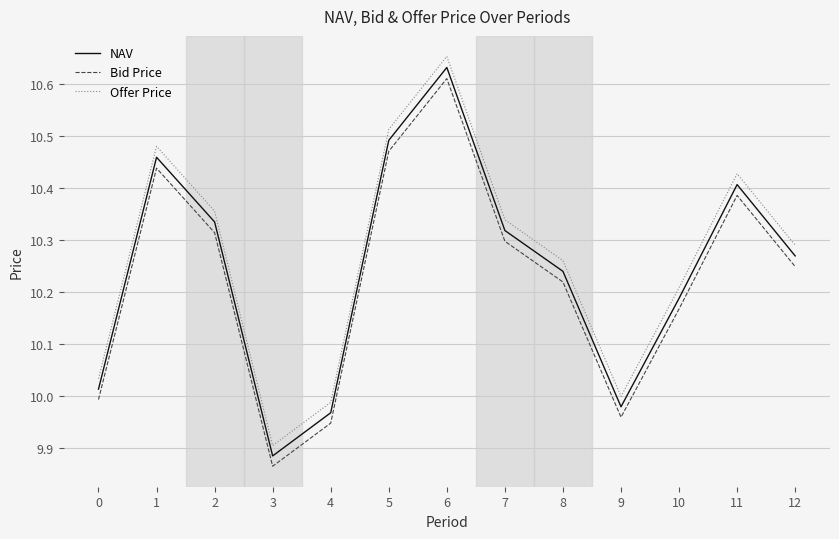

Which series has the largest total across all categories?

Offer Price